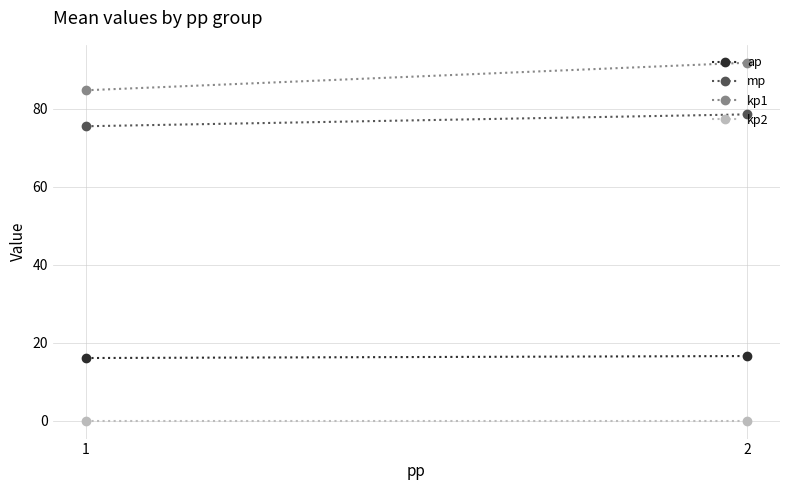

What is the average value of the mp series?

77.1